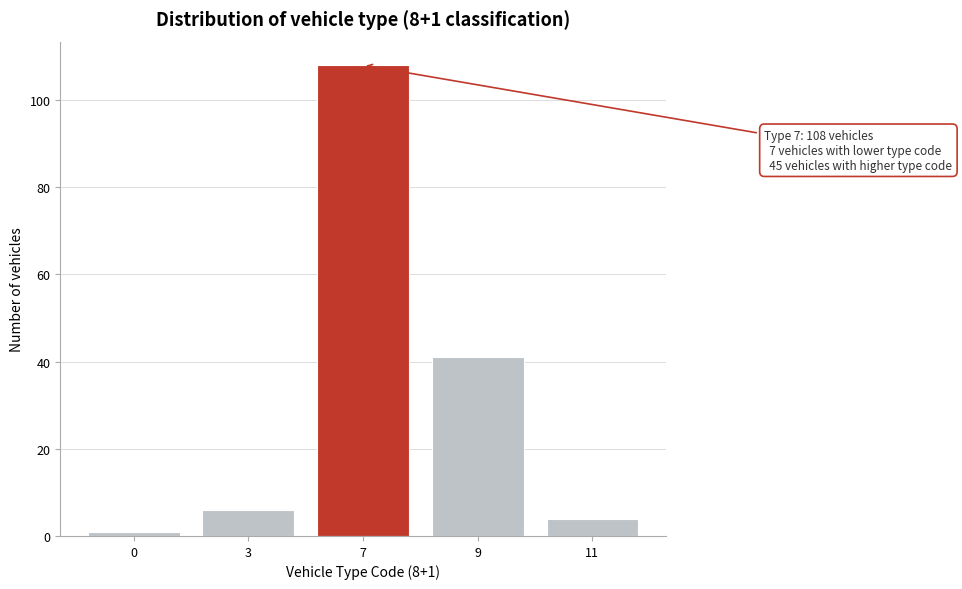

Reading left to right, transcribe all the data shown in this chart.

0=1	3=6	7=108	9=41	11=4